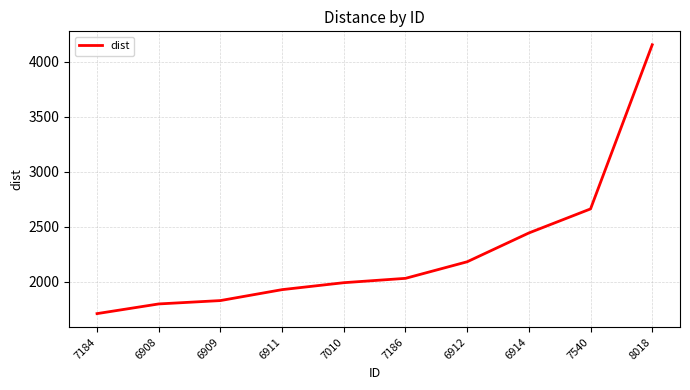

What is the difference between the values at 7540 and 7186?

630.3